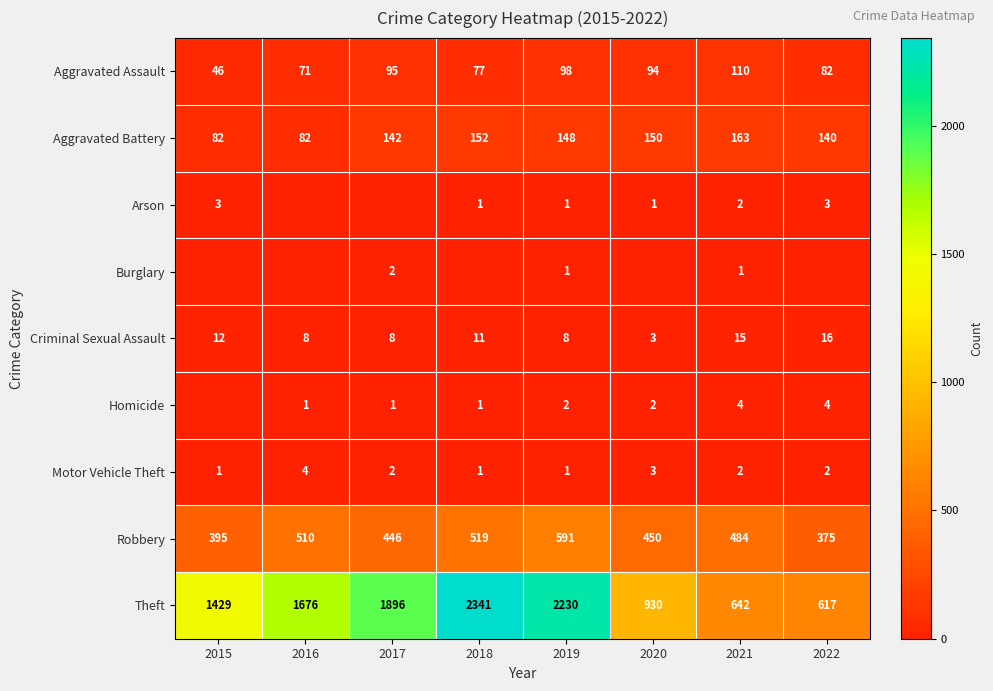

What is the sum of all Criminal Sexual Assault values?

81